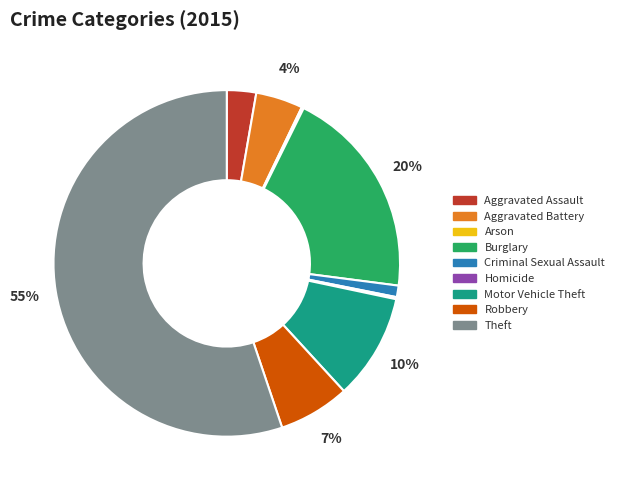

To the nearest percent, what percentage of the pie is Robbery?

7%